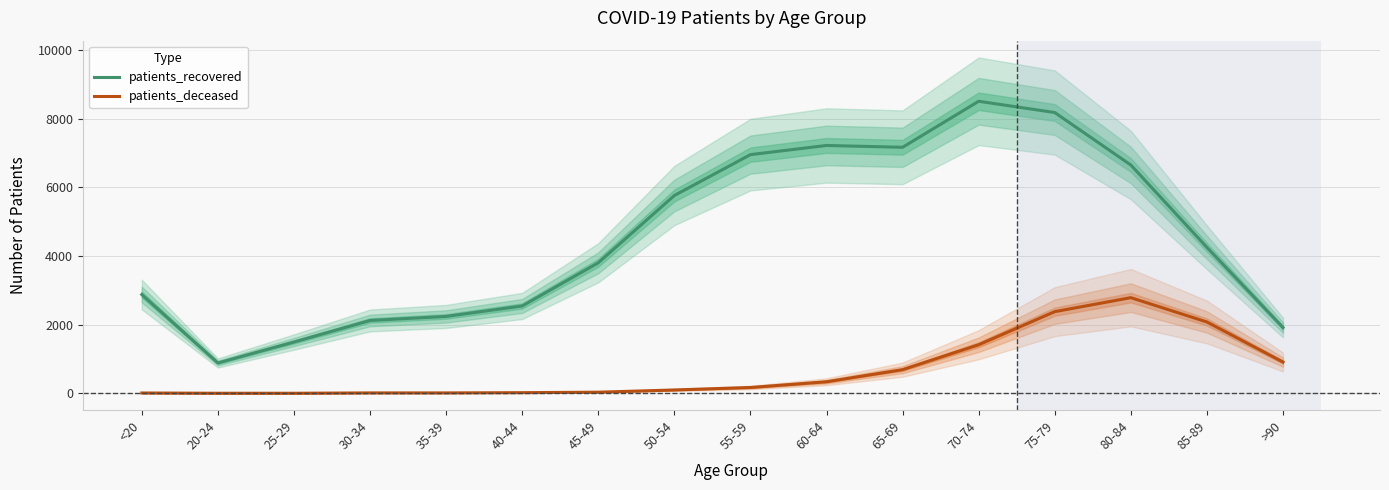

Which series has the widest spread of values?

patients_recovered